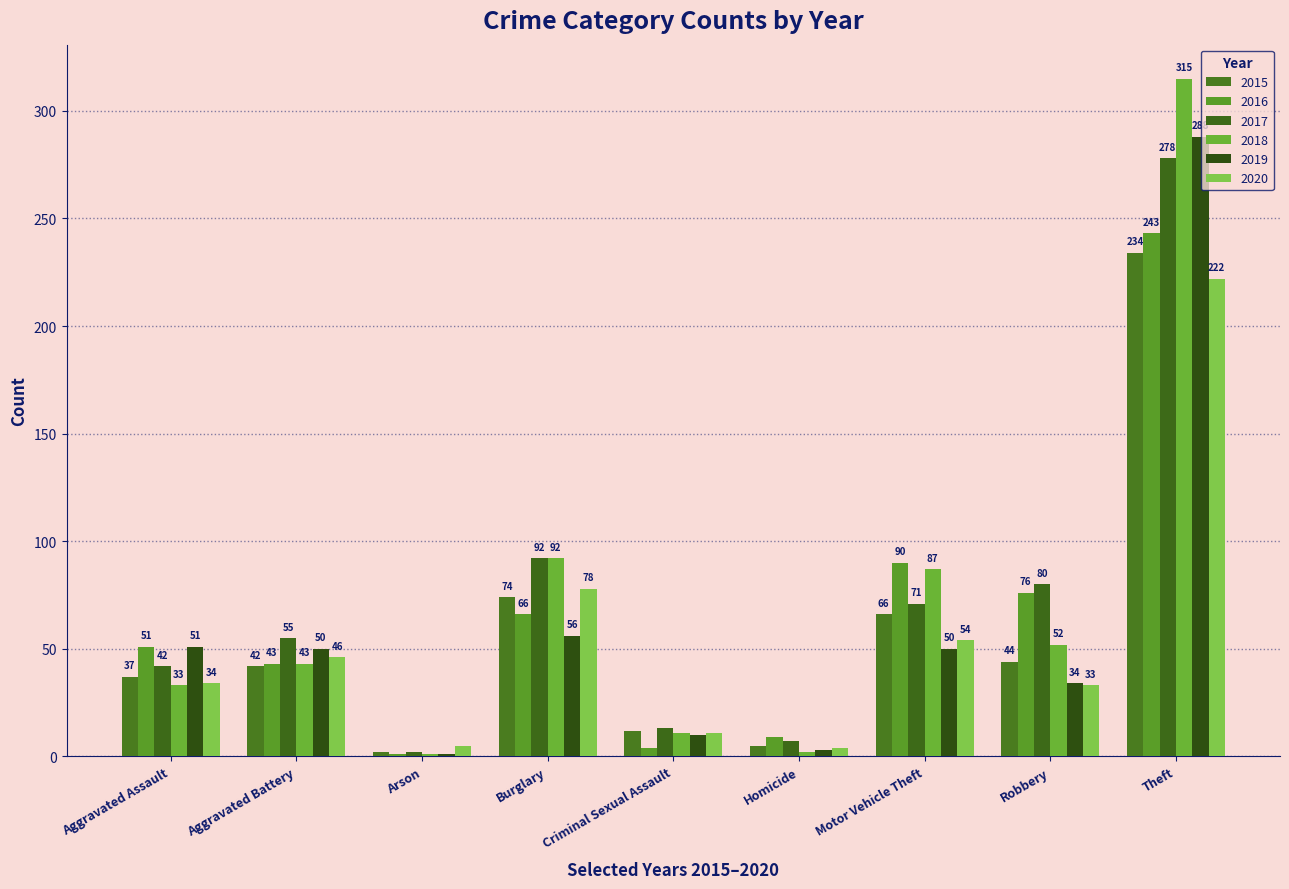

True or false: 2020 has a value of 46 at Aggravated Battery.

True